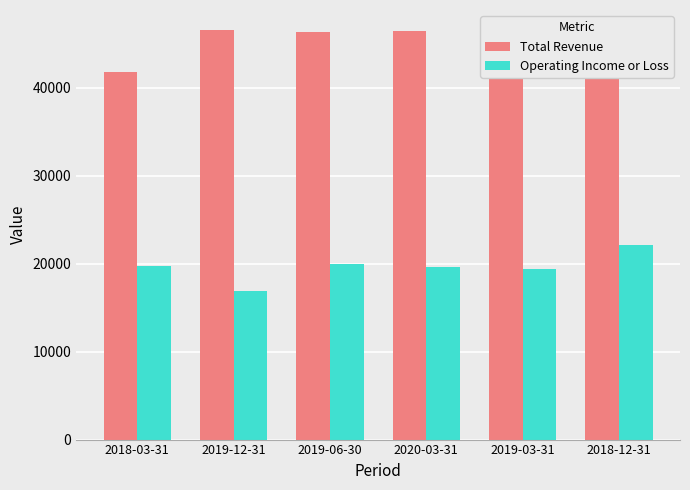

What is the minimum value for Operating Income or Loss?

16900